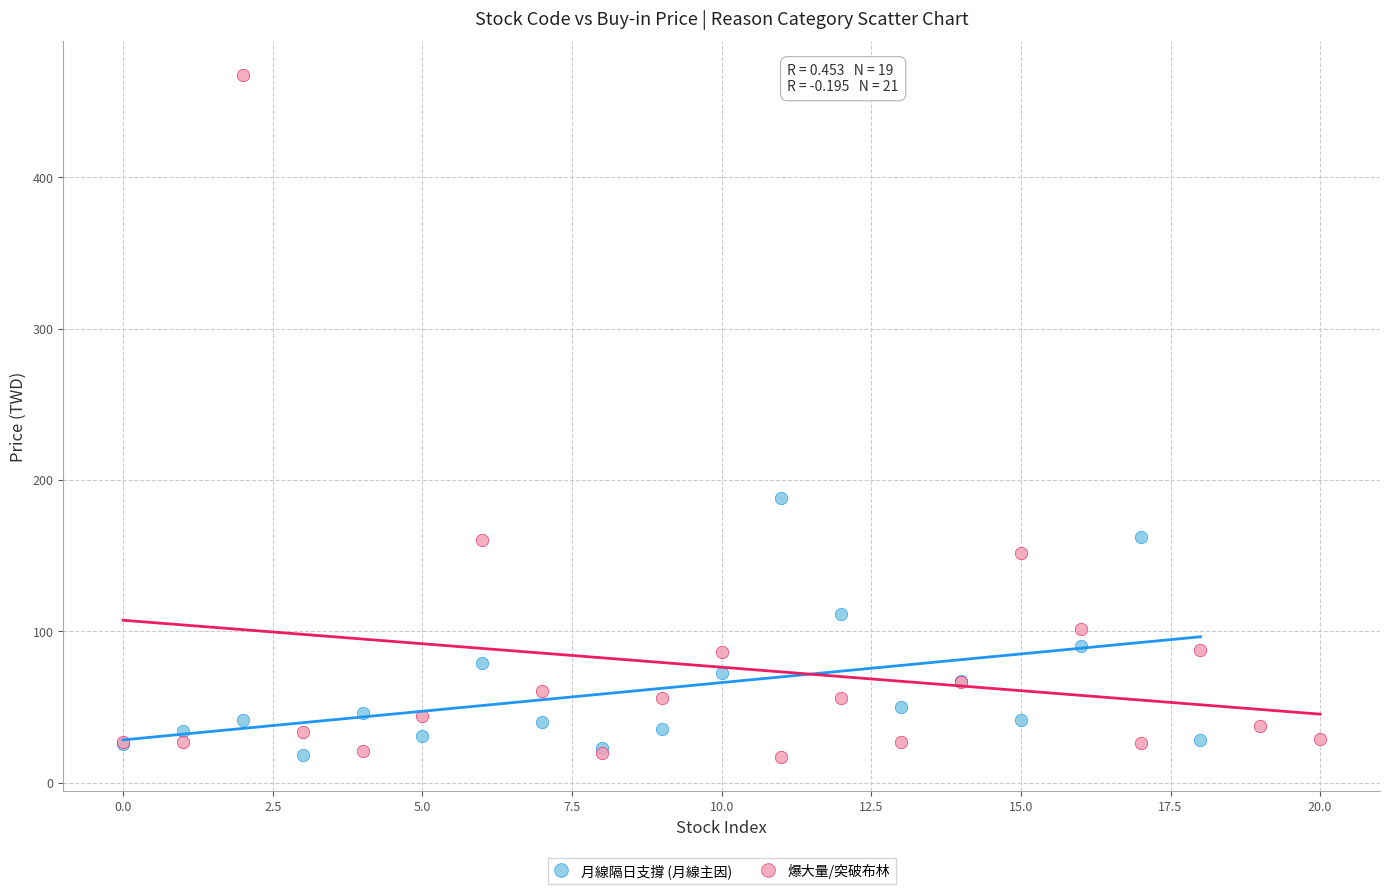

Which series reaches the maximum Y coordinate?

爆大量/突破布林